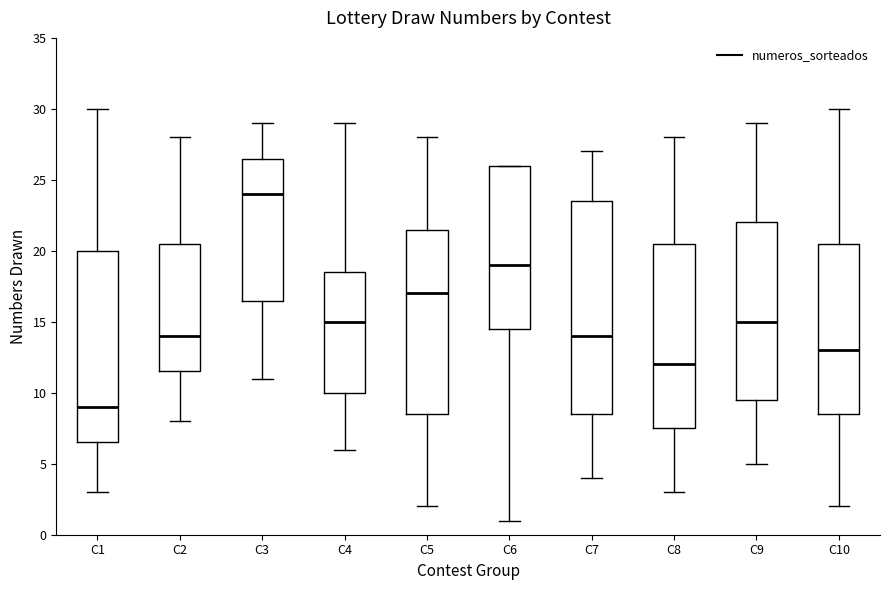

Reading left to right, read every box against the y-axis: the position of its median line, the range the box covers, and the ends of its whiskers. The values are not printed on the chart, so give them approximately, as read against the axis.

C1: median 9.0, box 6.5 to 20.0, whiskers 3.0 to 30.0
C2: median 14.0, box 11.5 to 20.5, whiskers 8.0 to 28.0
C3: median 24.0, box 16.5 to 26.5, whiskers 11.0 to 29.0
C4: median 15.0, box 10.0 to 18.5, whiskers 6.0 to 29.0
C5: median 17.0, box 8.5 to 21.5, whiskers 2.0 to 28.0
C6: median 19.0, box 14.5 to 26.0, whiskers 1.0 to 26.0
C7: median 14.0, box 8.5 to 23.5, whiskers 4.0 to 27.0
C8: median 12.0, box 7.5 to 20.5, whiskers 3.0 to 28.0
C9: median 15.0, box 9.5 to 22.0, whiskers 5.0 to 29.0
C10: median 13.0, box 8.5 to 20.5, whiskers 2.0 to 30.0